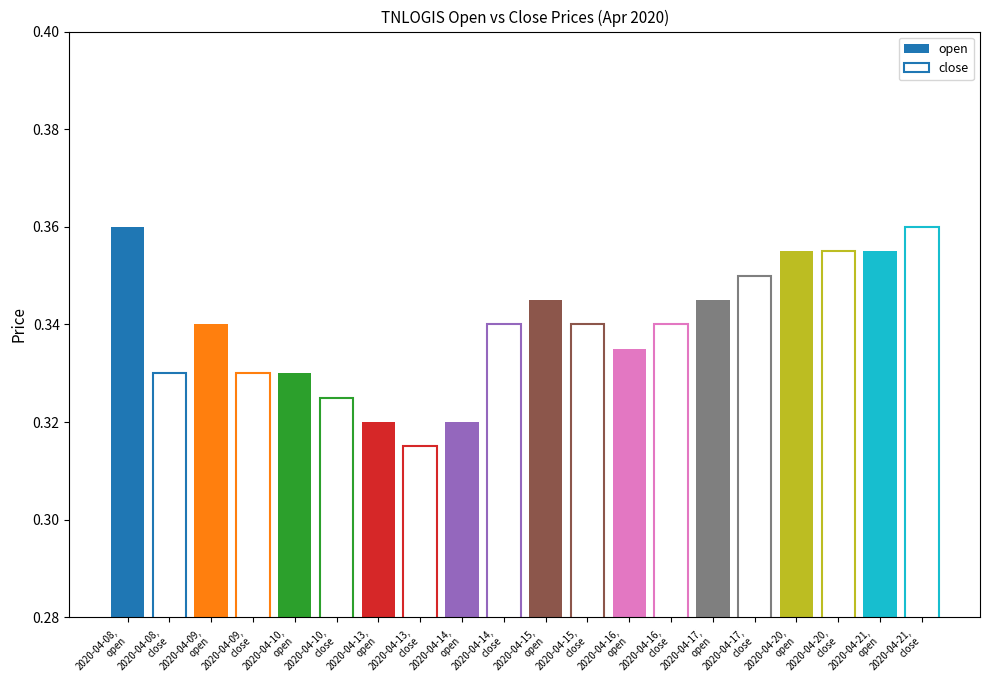

At which label is close closest to 0?

2020-04-13